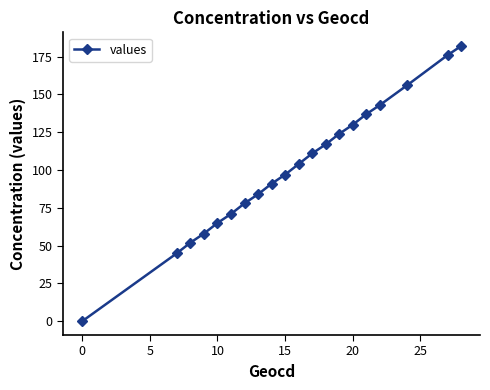

Reading left to right, extract all data points from this chart.

0	45	52	58	65	71	78	84	91	97	104	111	117	124	130	137	143	156	176	182